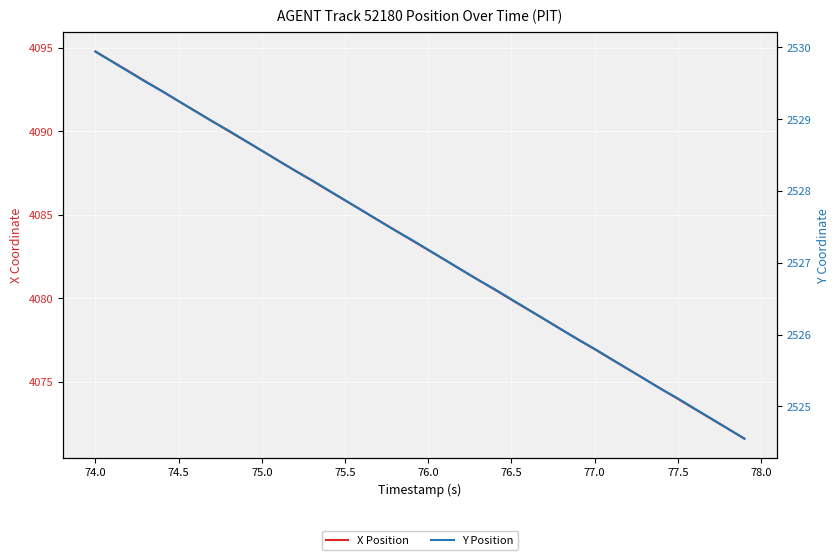

True or false: Y Position and X Position cross at least once.

False